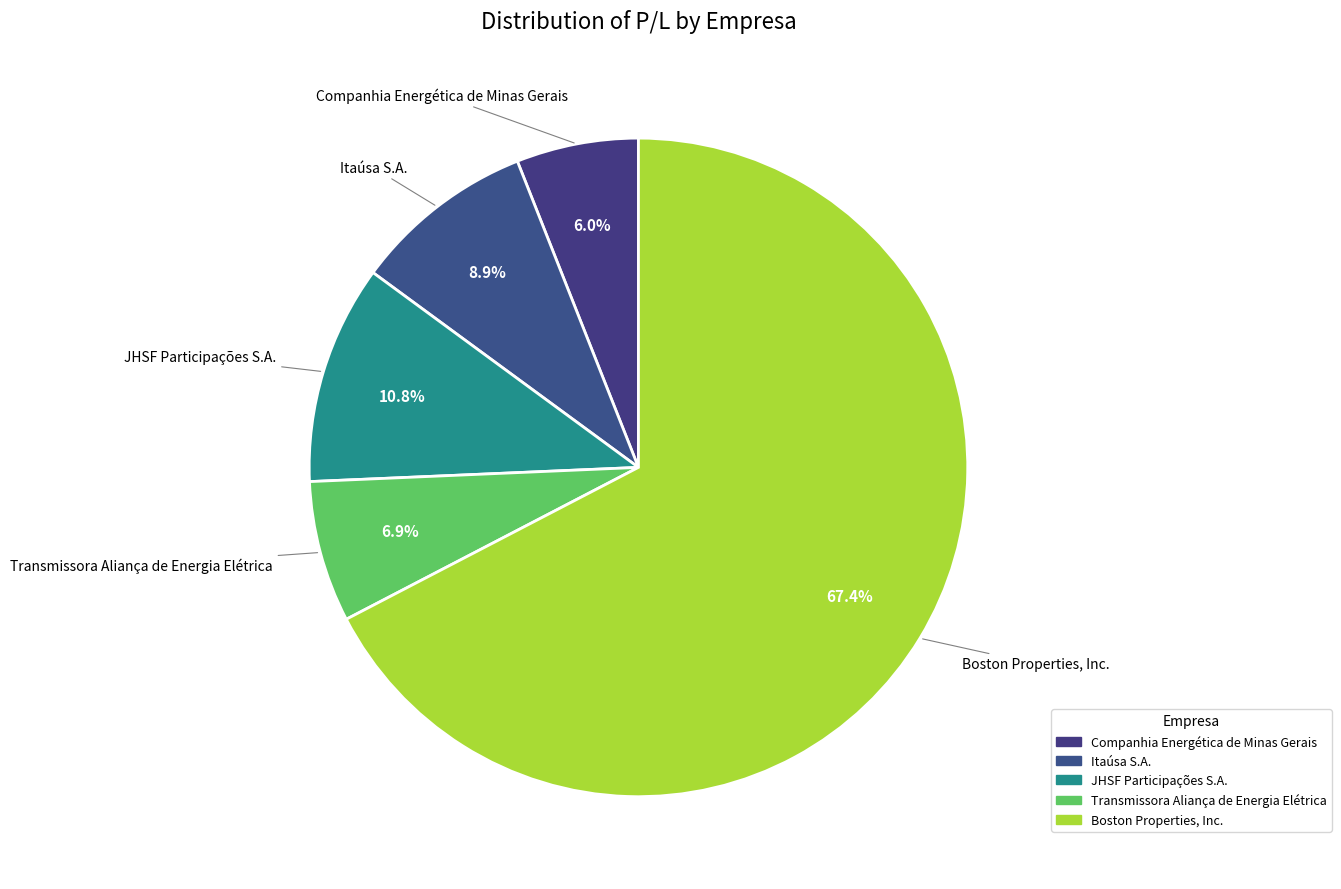

What is the majority slice?

Boston Properties, Inc.